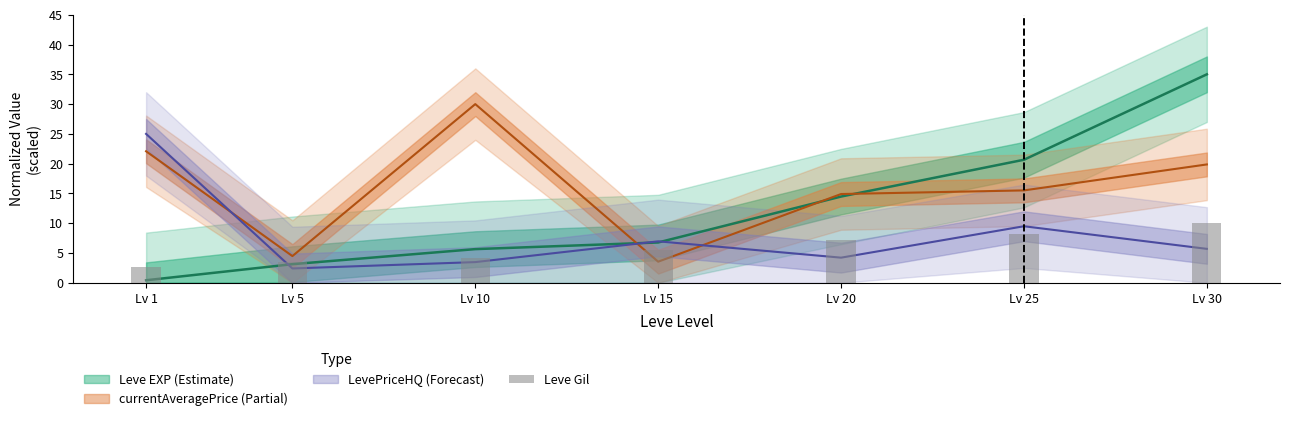

Are the bars grouped side by side (vs. stacked)?

No